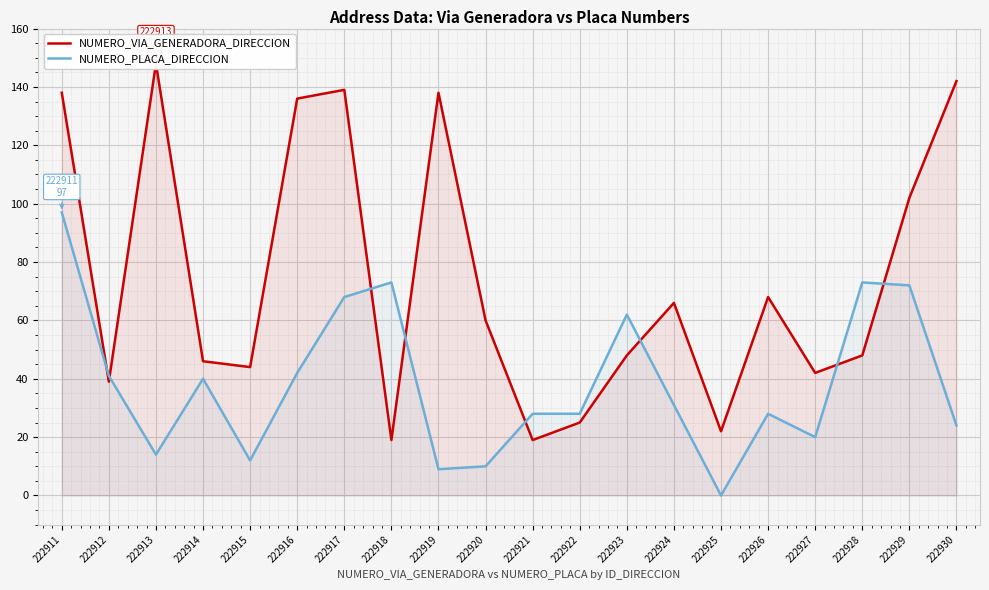

Is the value of NUMERO_VIA_GENERADORA_DIRECCION at 222929 greater than the value of NUMERO_PLACA_DIRECCION at 222922?

Yes